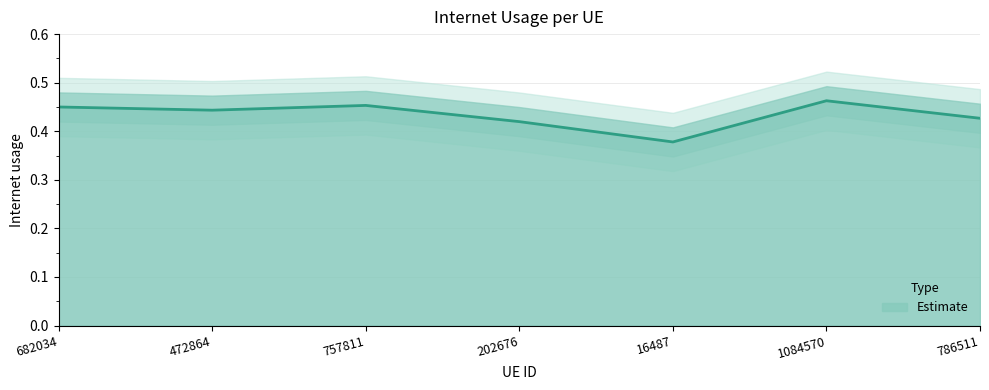

What is the label of the 5th point from the right?

757811